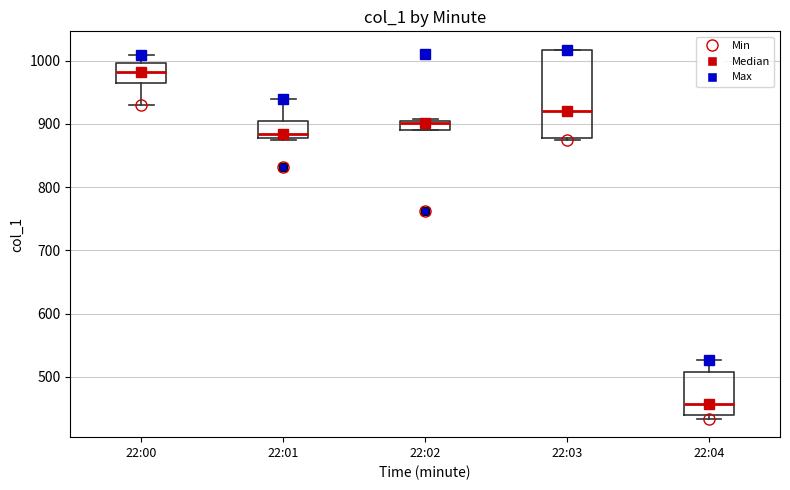

Which box's median line is the lowest?

22:04